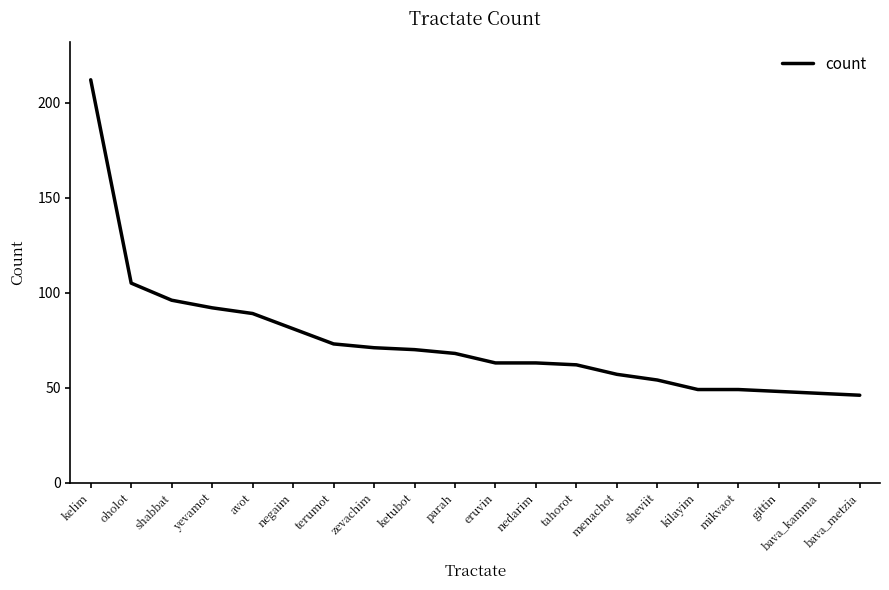

What position from the left is zevachim?

8